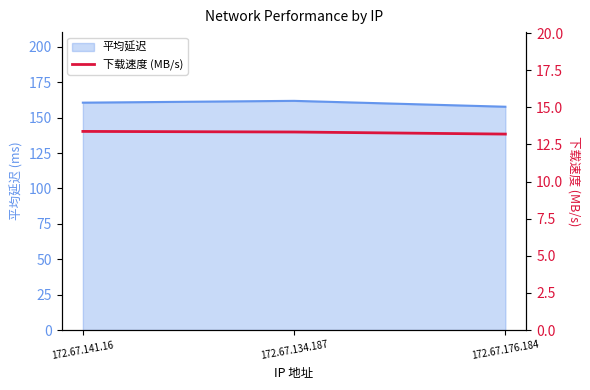

Count the values in the range 13 to 14.

3